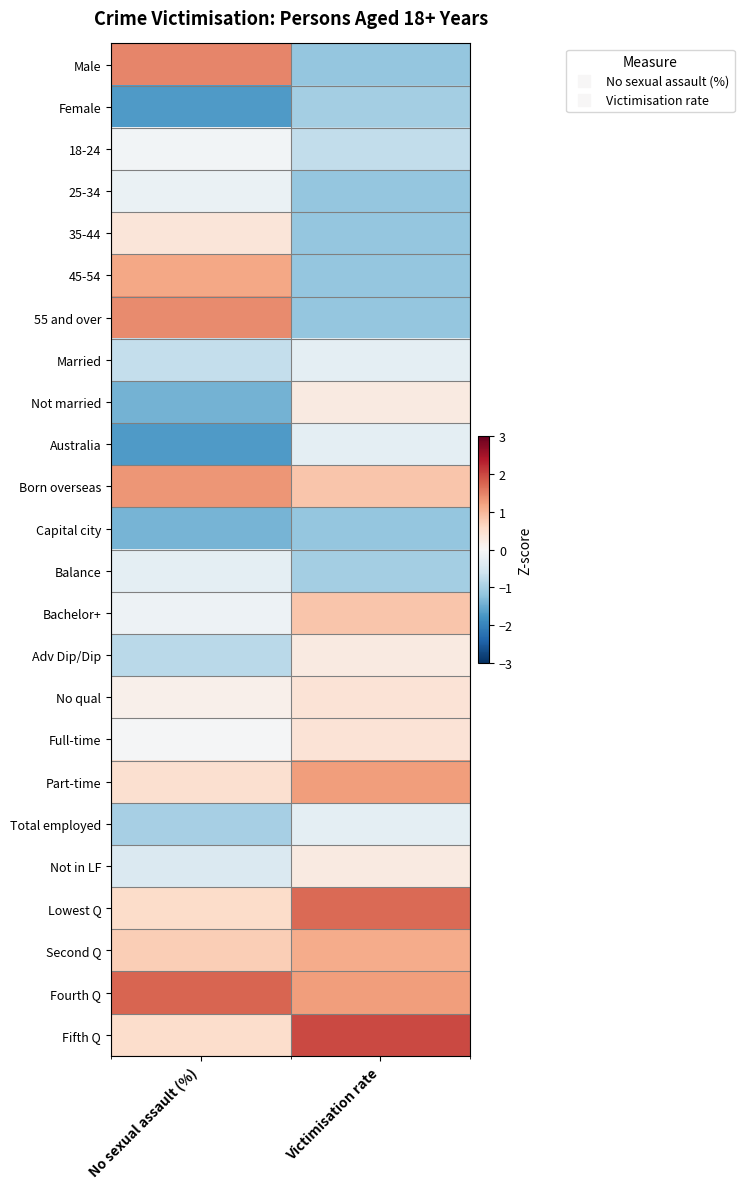

Count the number of categories in the chart.

2